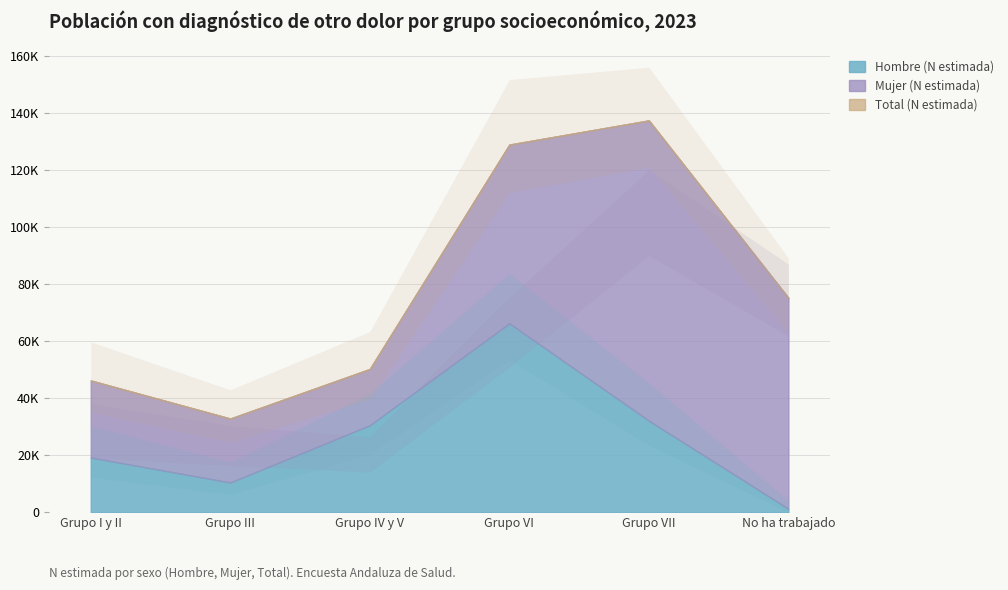

At which label does Mujer (N estimada) reach its peak?

Grupo VII